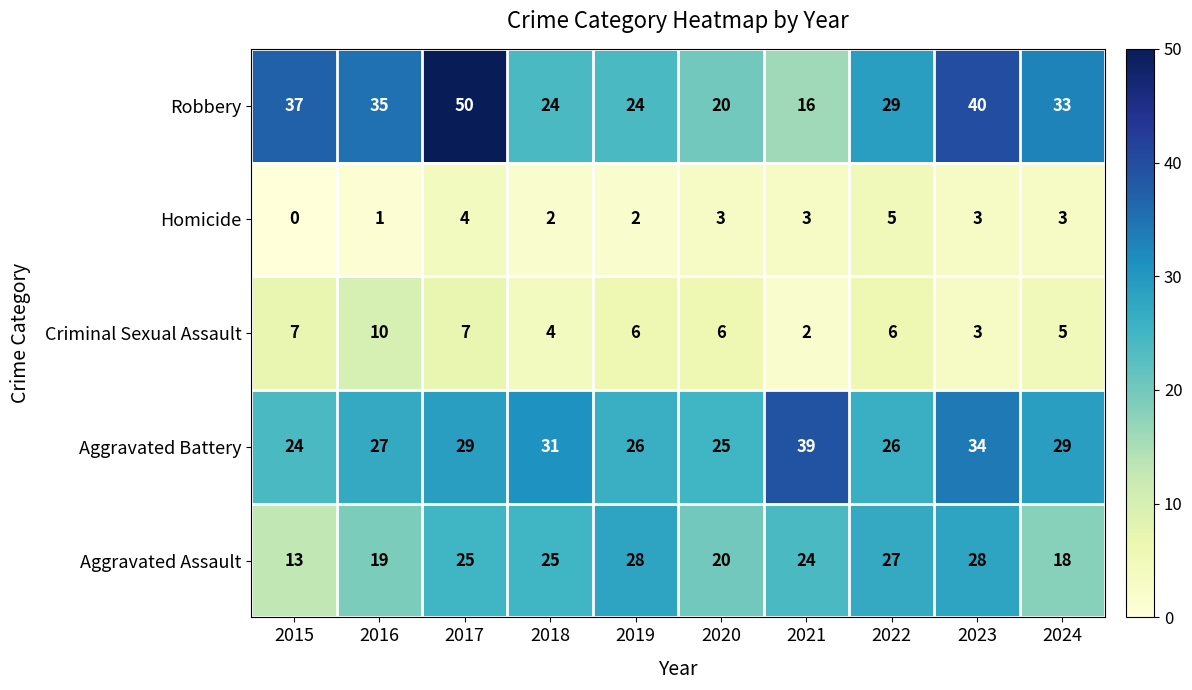

The Robbery series shows 33 at 2024. True or false?

True